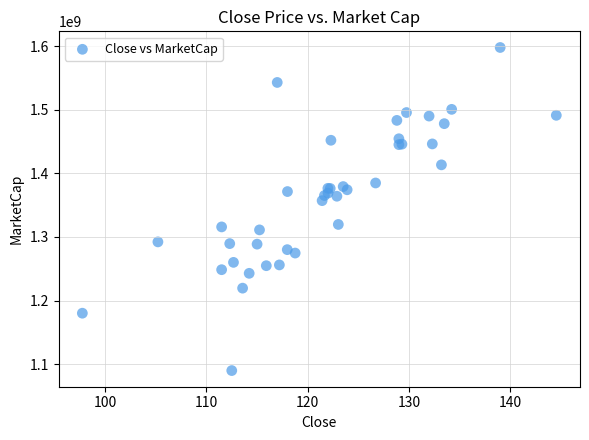

What Y value in the scatter plot is closest to 1343835000?

1357020000